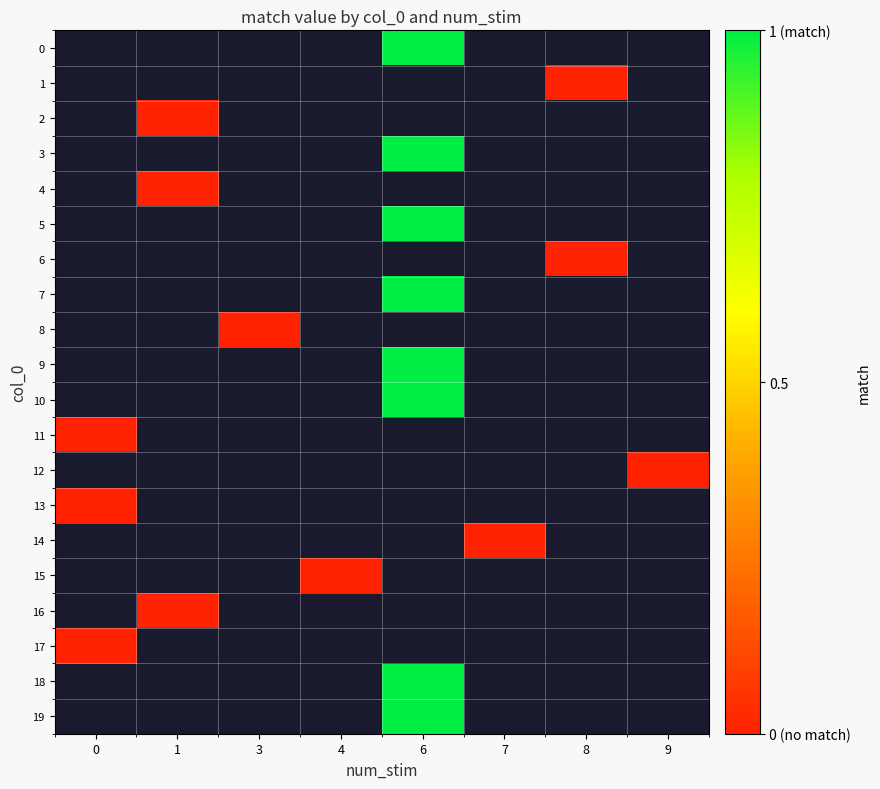

Which category has the lowest value across all series?

8